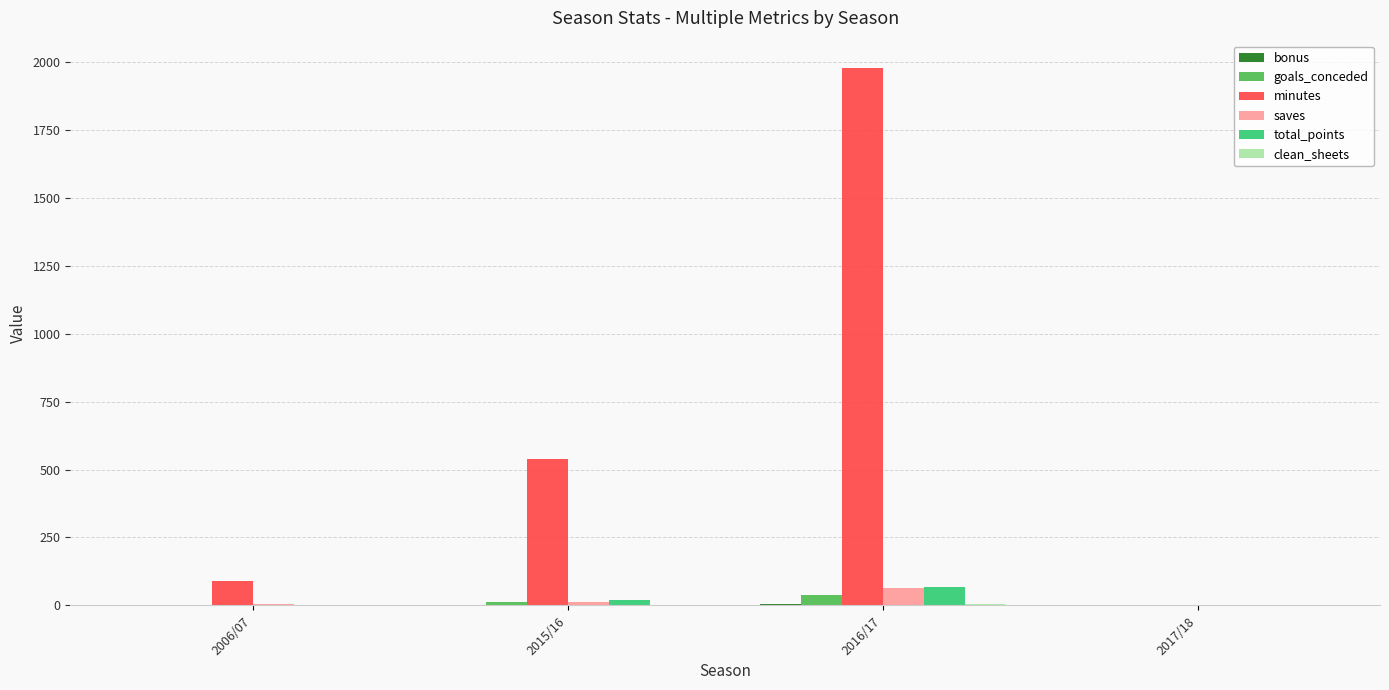

The value of total_points at 2017/18 is 0. True or false?

True